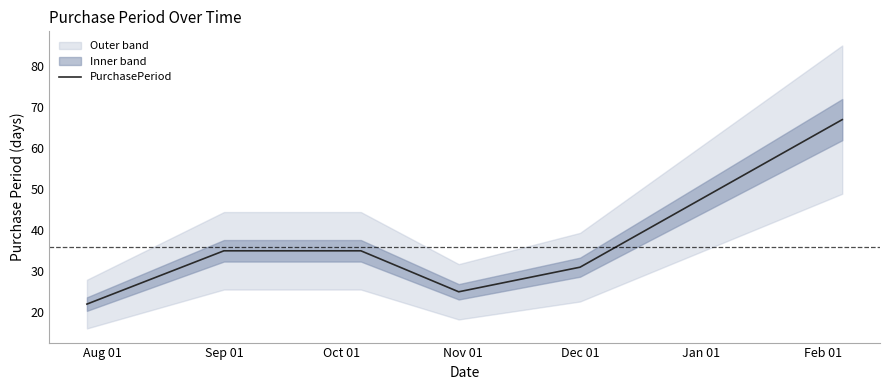

What is the lowest value of the PurchasePeriod series?

22